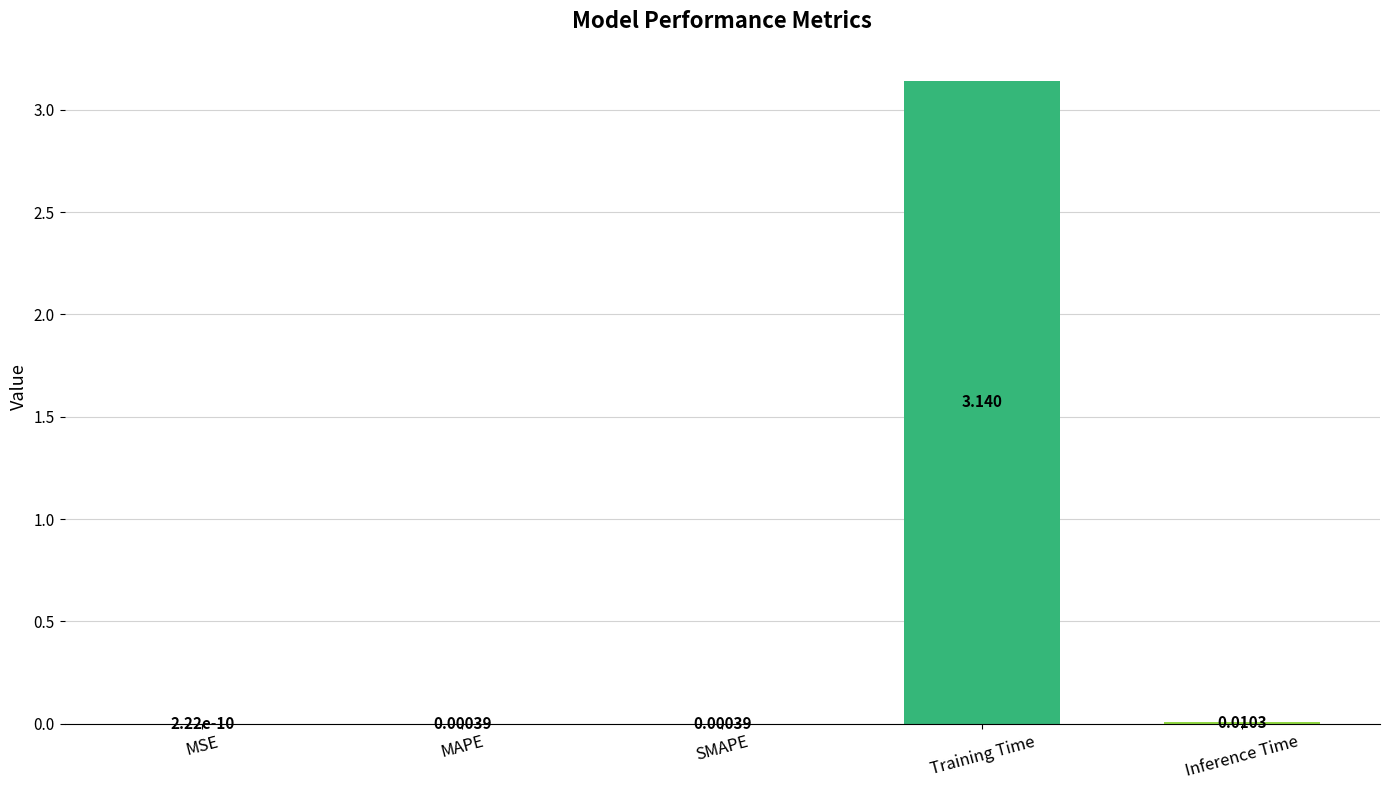

The value at Training Time is 5.3. True or false?

False